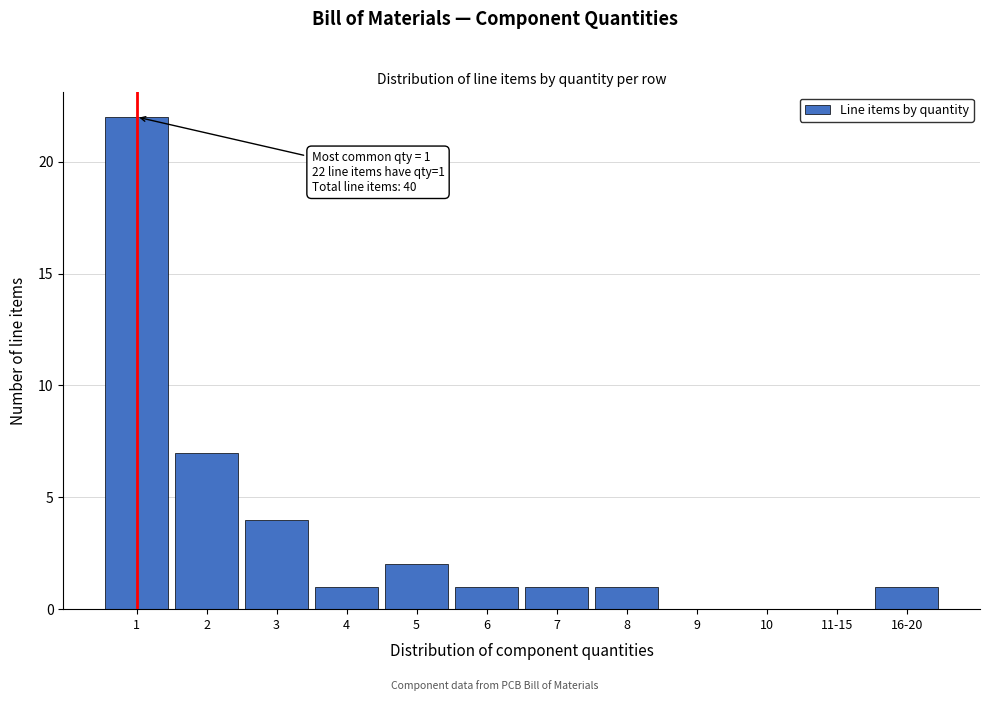

Reading left to right, extract all data points from this chart.

1=22	2=7	3=4	4=1	5=2	6=1	7=1	8=1	9=0	10=0	11-15=0	16-20=1